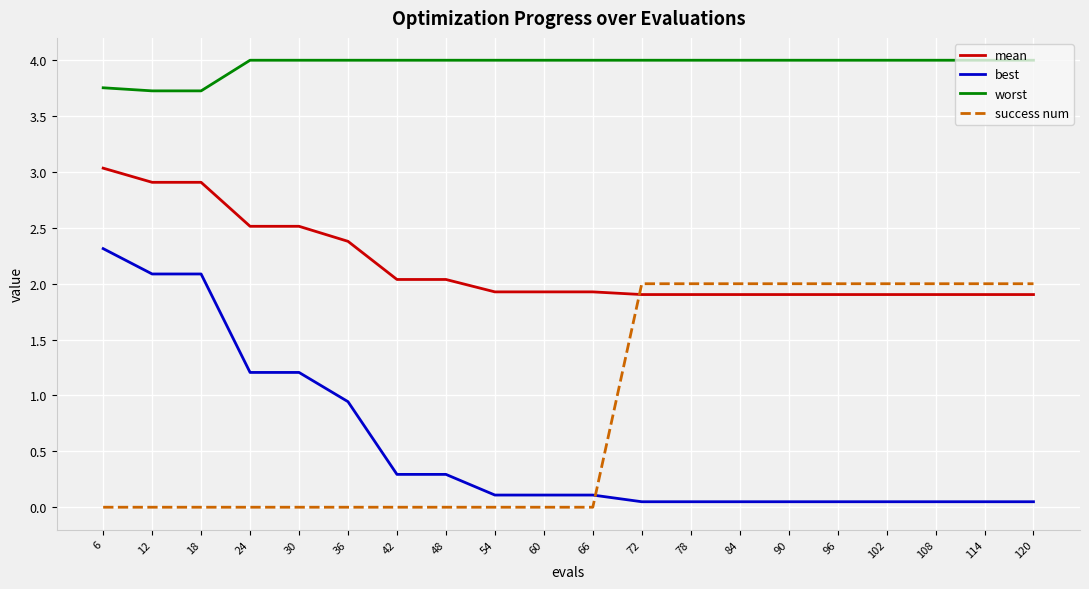

How many series are shown in this chart?

4